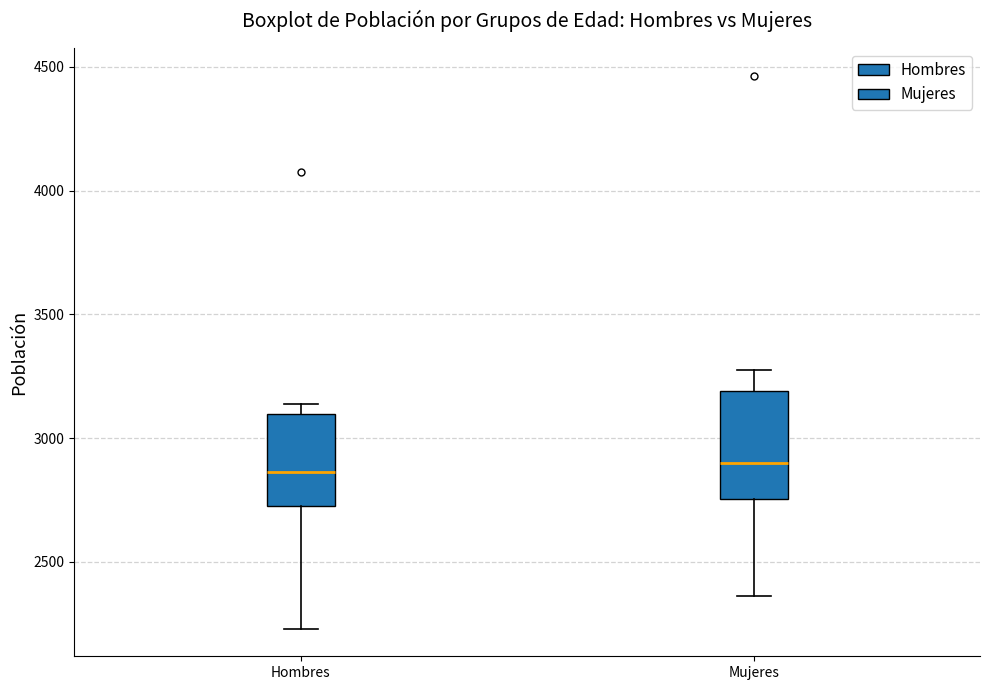

Where is the upper edge of the box for Mujeres on the y-axis? The values are not printed on the chart, so give them approximately, as read against the axis.

3200